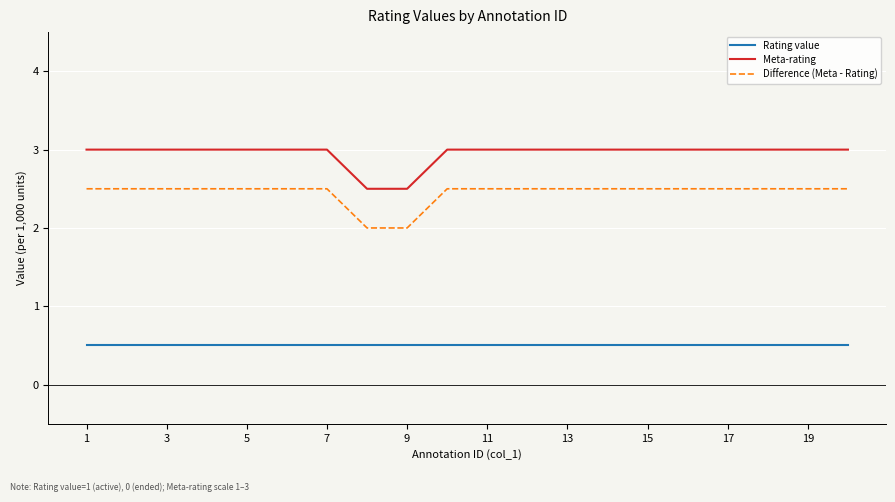

True or false: Difference (Meta - Rating) and Meta-rating cross at least once.

False